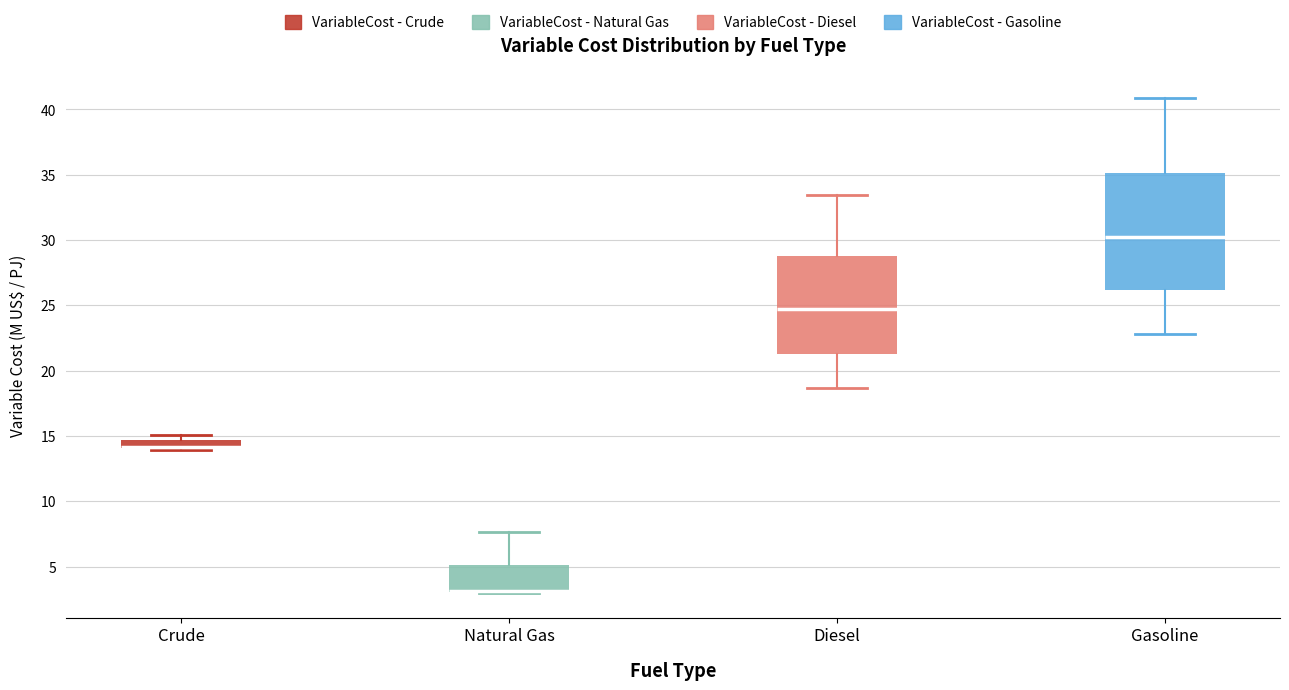

Comparing the boxes themselves (not the whiskers), which one is the tallest?

Gasoline